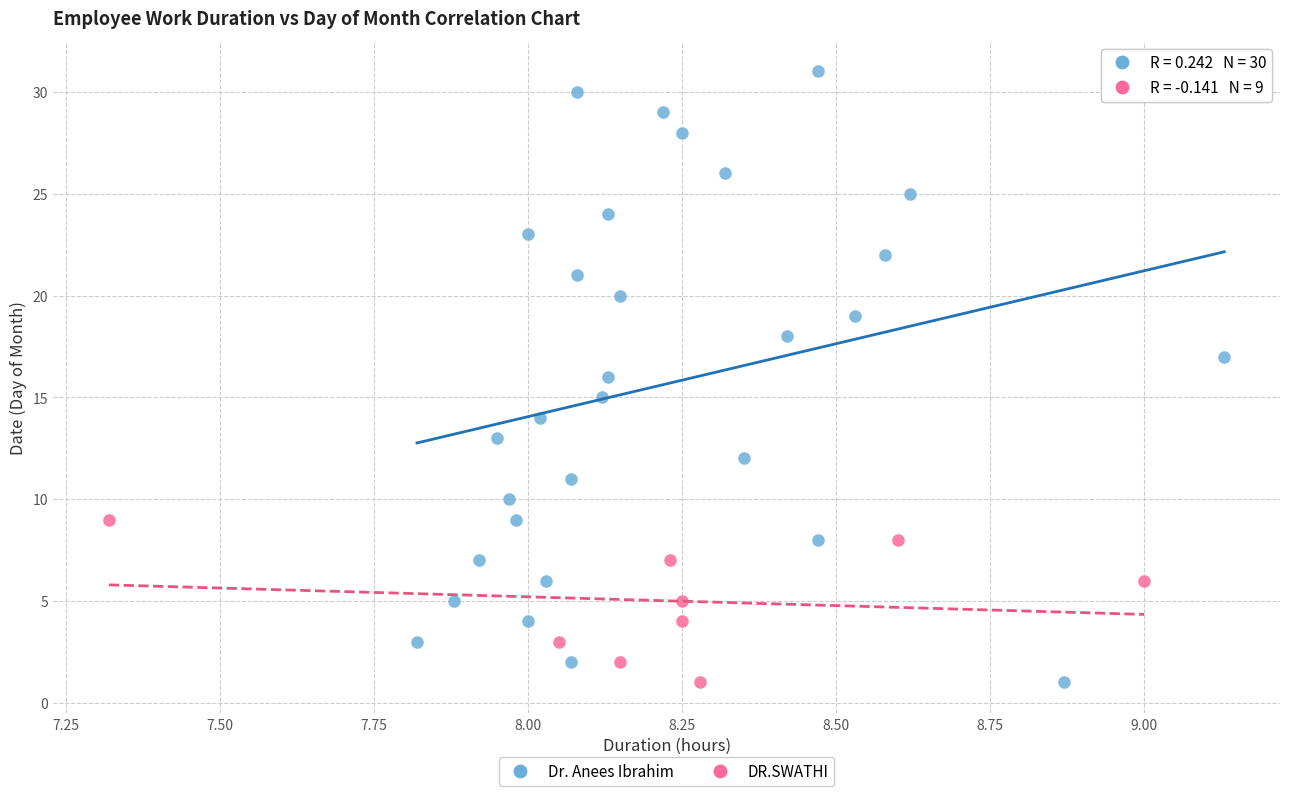

Which series reaches the maximum Y coordinate?

Dr. Anees Ibrahim